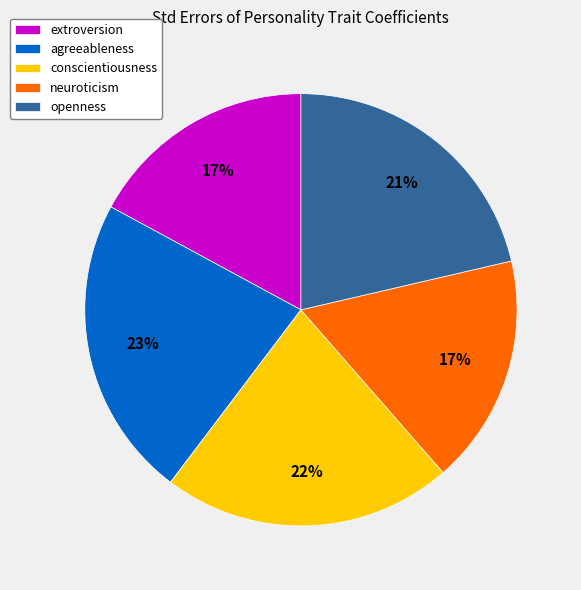

Which slice is the largest?

agreeableness